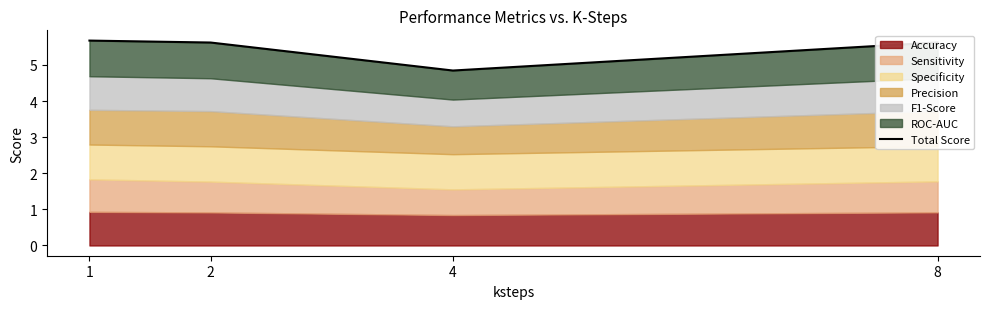

List the labels in order of value, smallest first.

4, 2, 8, 1